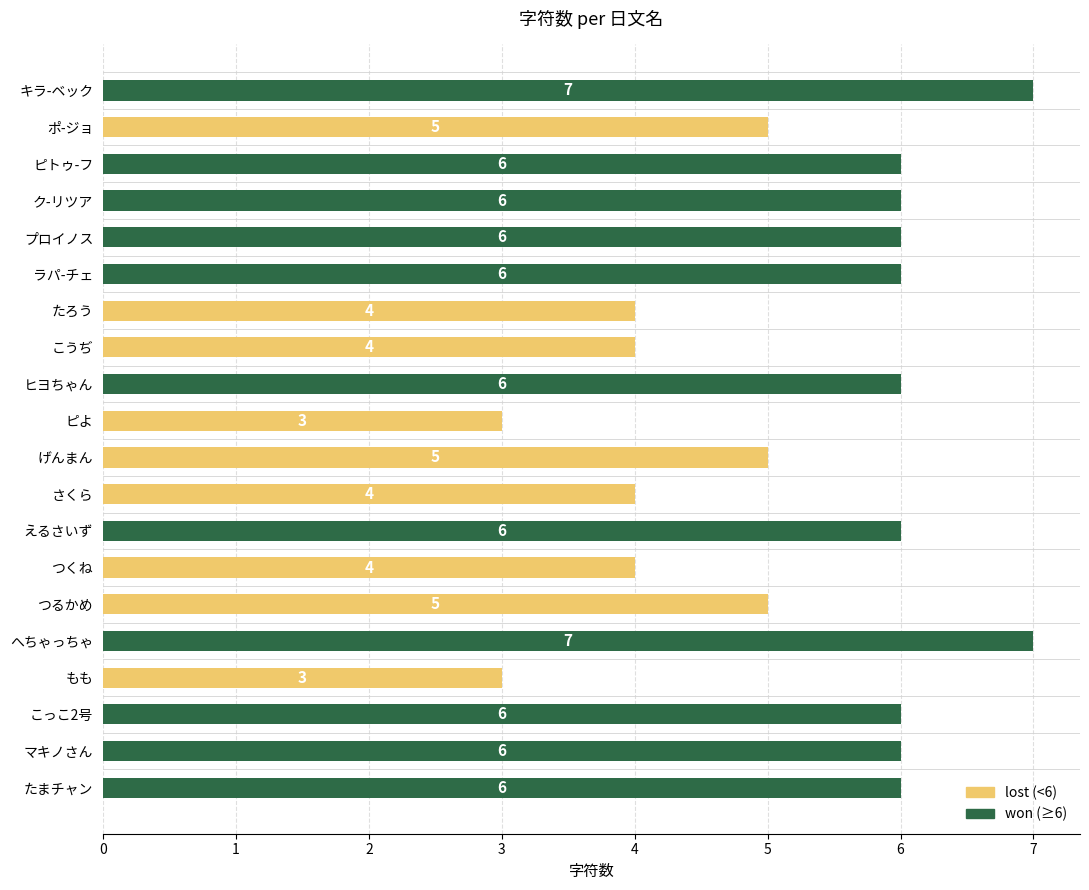

The value at こうぢ is 5. True or false?

False